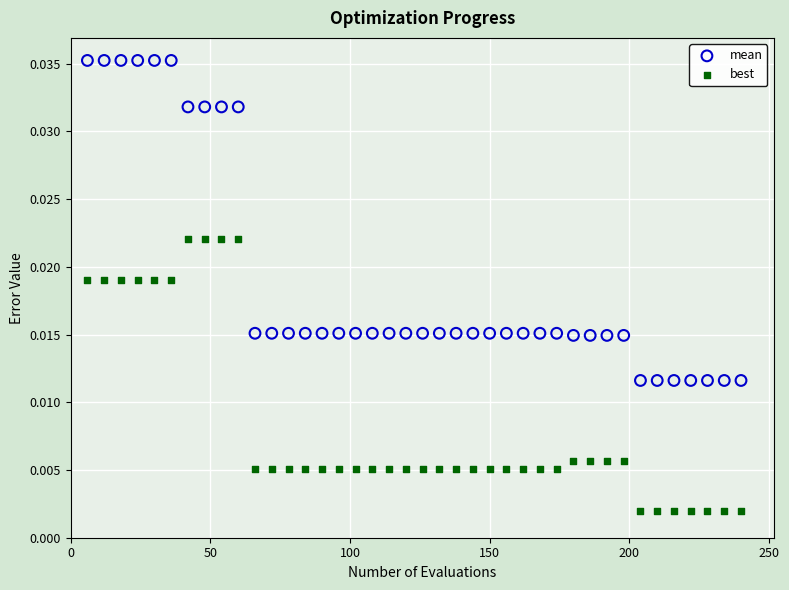

Which series contains the highest Y value?

mean